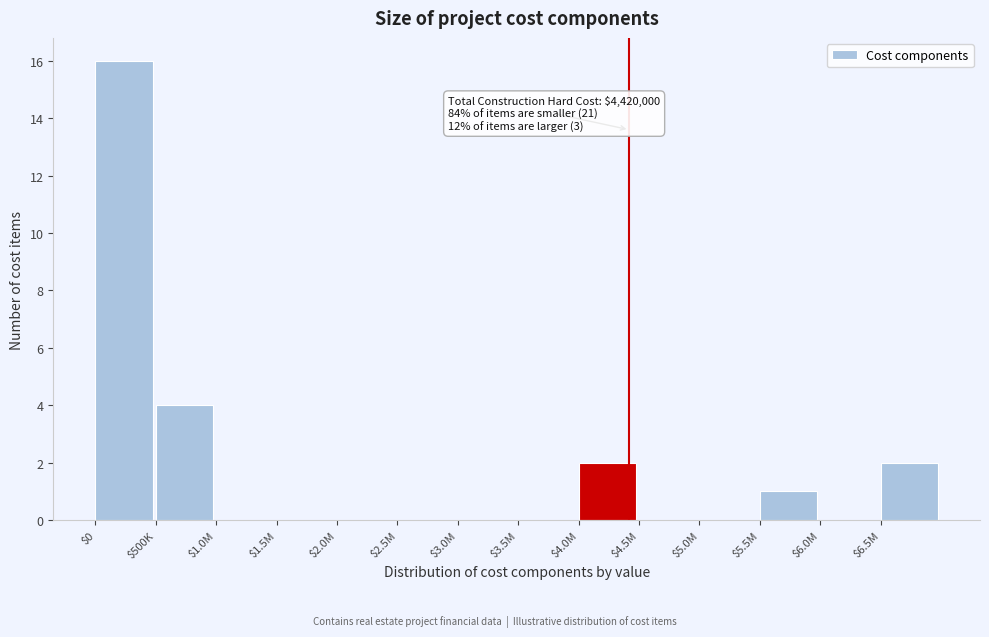

Where is the data nearest to the value 8?

$500K